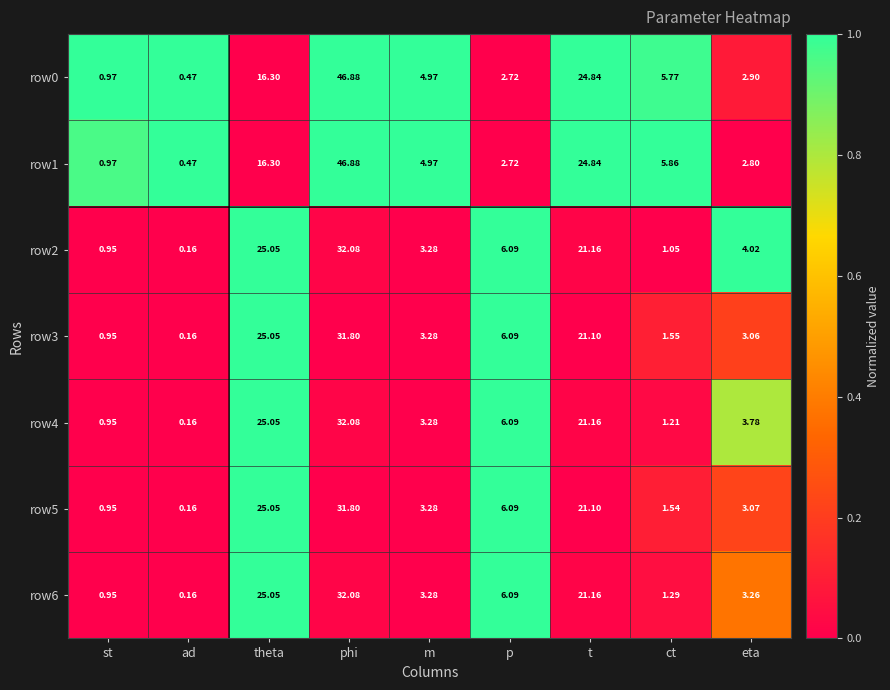

At which label does row3 reach its peak?

phi